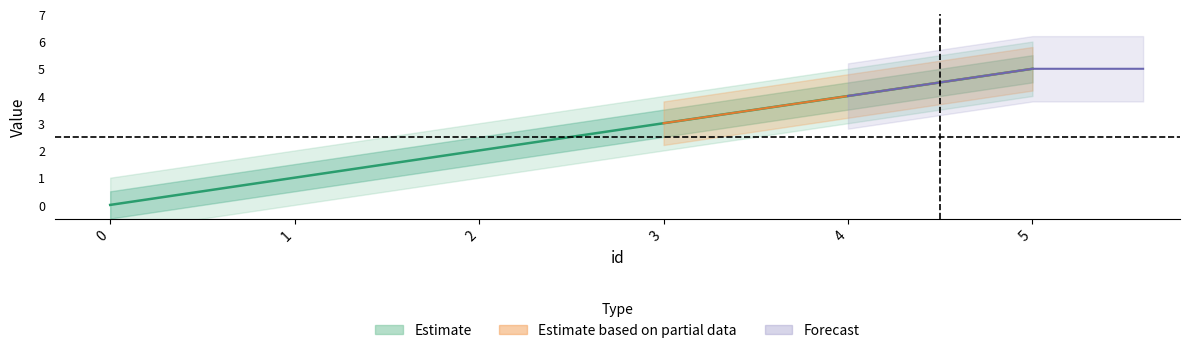

The chart shows a value of 5 at 5. True or false?

True